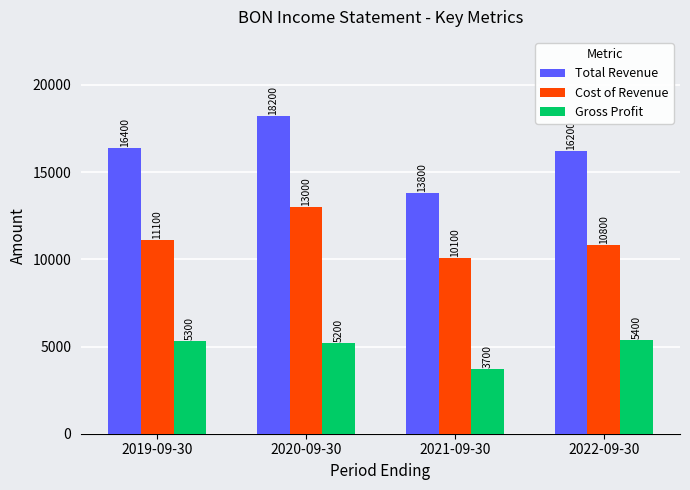

Are the bars horizontal?

No